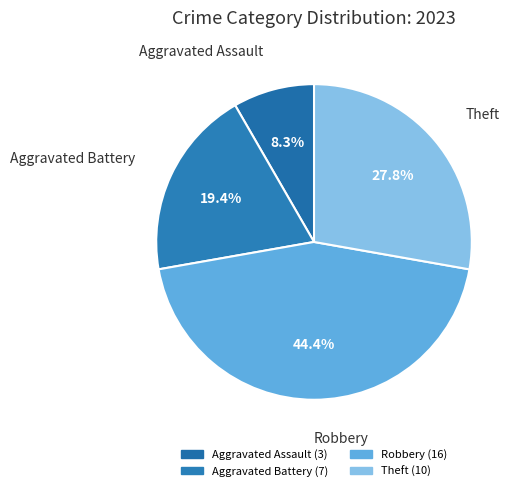

How many segments does this pie chart have?

4